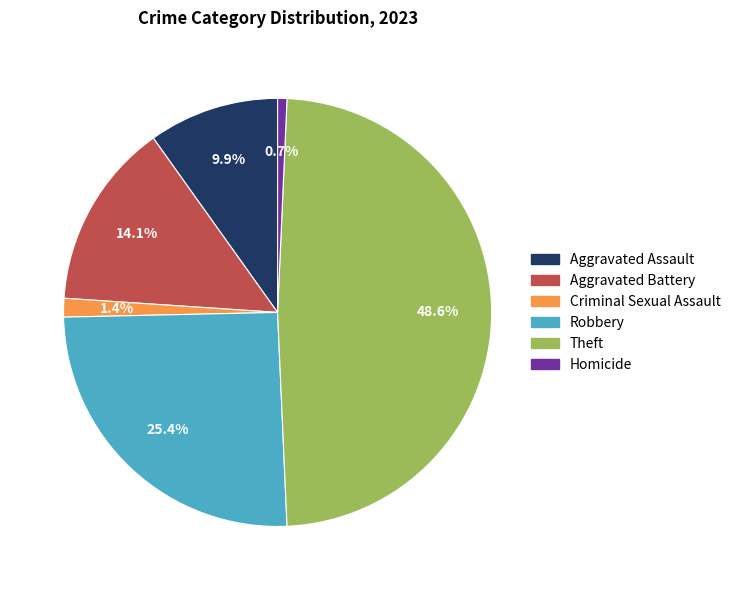

Count the number of slices in the pie.

6